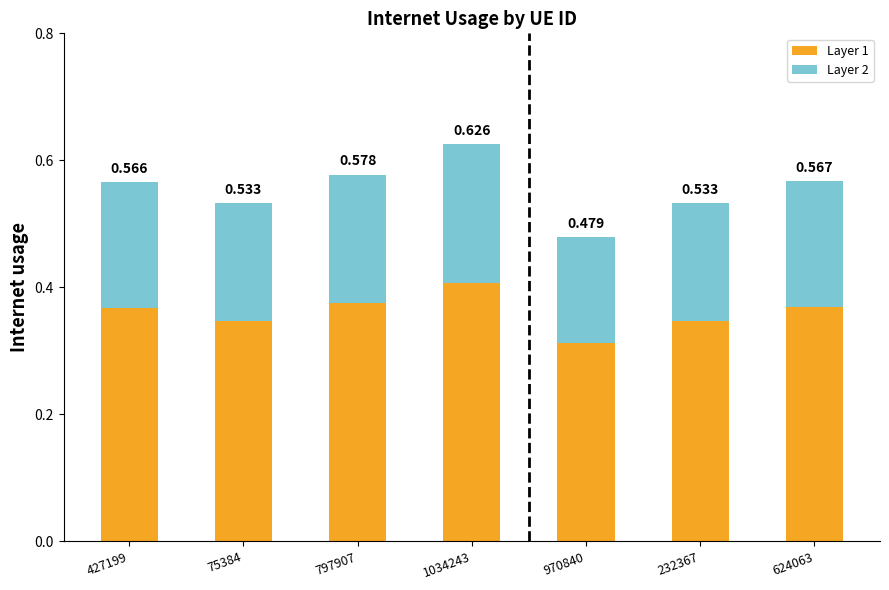

Is it true that Layer 2 equals 0.1 at 970840?

False